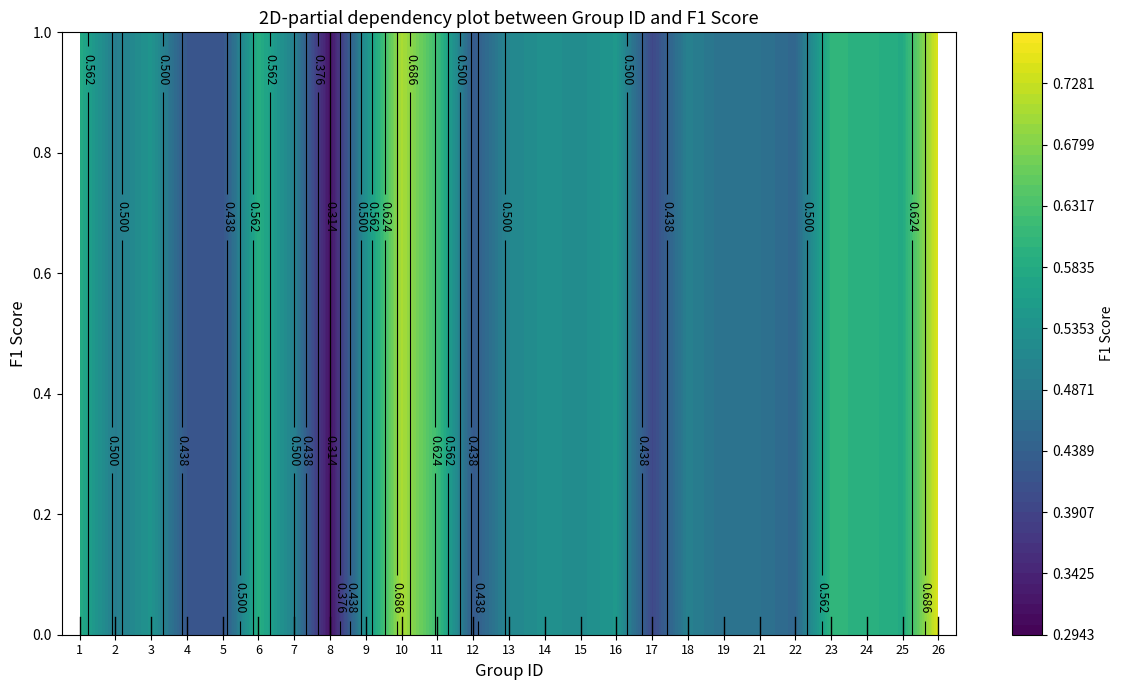

Reading left to right, extract all data points from this chart.

0.6	0.5	0.5	0.4	0.4	0.6	0.5	0.3	0.5	0.7	0.6	0.4	0.5	0.5	0.5	0.5	0.4	0.5	0.5	0.5	0.5	0.6	0.6	0.6	0.7